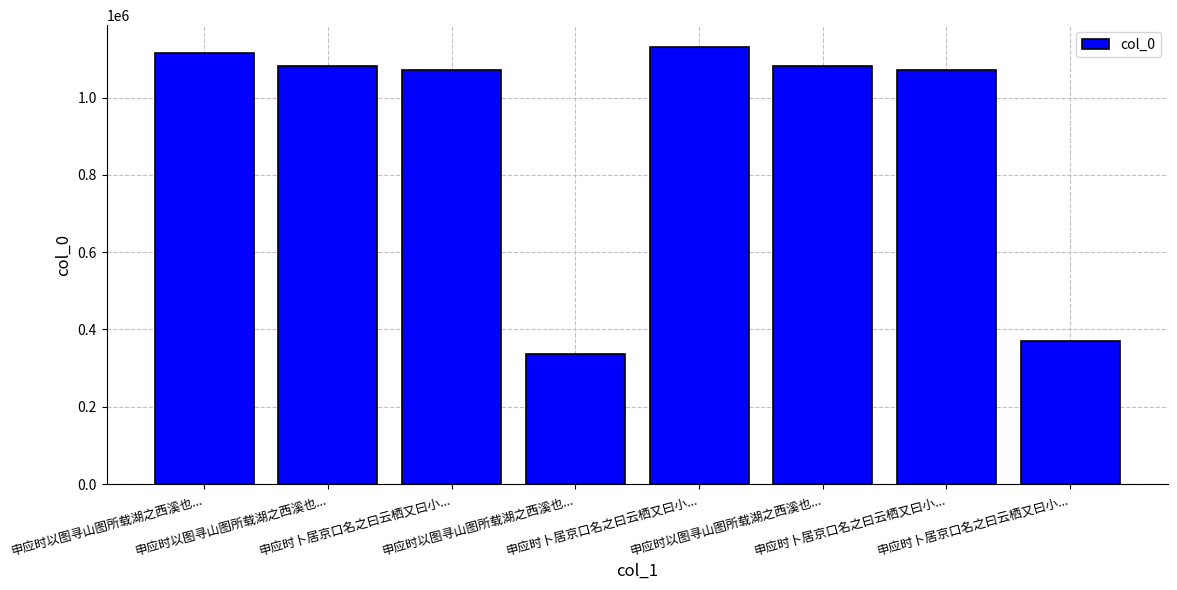

List the labels in order of value, smallest first.

申应时以图寻山图所载湖之西溪也..., 申应时卜居京口名之曰云栖又曰小..., 申应时卜居京口名之曰云栖又曰小..., 申应时卜居京口名之曰云栖又曰小..., 申应时以图寻山图所载湖之西溪也..., 申应时以图寻山图所载湖之西溪也..., 申应时以图寻山图所载湖之西溪也..., 申应时卜居京口名之曰云栖又曰小...